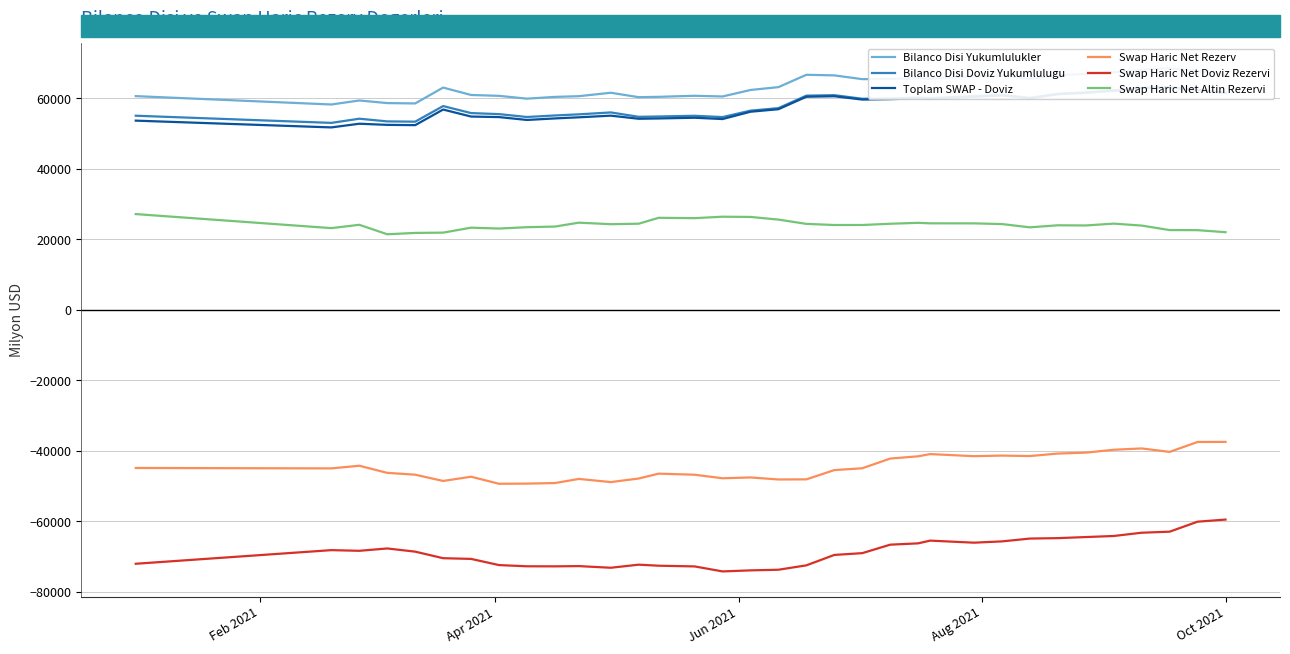

Reading left to right, extract all data points from this chart.

Bilanco Disi Yukumlulukler: 60658	58285	59426	58686	58586	63086	60986	60740	59940	60440	60640	61618	60359	60459	60759	60559	62406	63212	66718	66547	65478	65540	65788	65634	66231	66549	65610	66565	66980	67453	68089	68596	67822	66633
Bilanco Disi Doviz Yukumlulugu: 55099	53065	54251	53490	53411	57837	55850	55552	54738	55171	55488	56034	54793	54883	55083	54714	56537	57251	60793	60931	59917	60032	60263	60109	60694	61024	60182	61352	61735	62256	62998	63179	62429	61558
Toplam SWAP - Doviz: 53702	51780	52825	52504	52425	56851	54864	54712	53898	54331	54648	55116	54234	54324	54524	54155	56231	56945	60487	60625	59683	59798	60029	59875	60460	60872	60030	61200	61583	62213	62955	63136	62386	61541
Swap Haric Net Rezerv: -44872	-44992	-44239	-46261	-46781	-48561	-47351	-49358	-49311	-49153	-47978	-48878	-47861	-46485	-46785	-47795	-47562	-48135	-48103	-45470	-44957	-42201	-41564	-40929	-41526	-41360	-41485	-40780	-40522	-39701	-39328	-40310	-37494	-37472
Swap Haric Net Doviz Rezervi: -72057	-68190	-68381	-67716	-68619	-70480	-70678	-72434	-72775	-72793	-72723	-73191	-72314	-72612	-72812	-74231	-73932	-73753	-72506	-69552	-69045	-66639	-66265	-65489	-66074	-65709	-64906	-64784	-64478	-64176	-63248	-62952	-60114	-59516
Swap Haric Net Altin Rezervi: 27185	23198	24142	21455	21837	21919	23327	23076	23464	23640	24745	24313	24453	26128	26028	26437	26370	25618	24403	24083	24088	24438	24701	24560	24548	24349	23422	24004	23956	24475	23920	22642	22620	22044